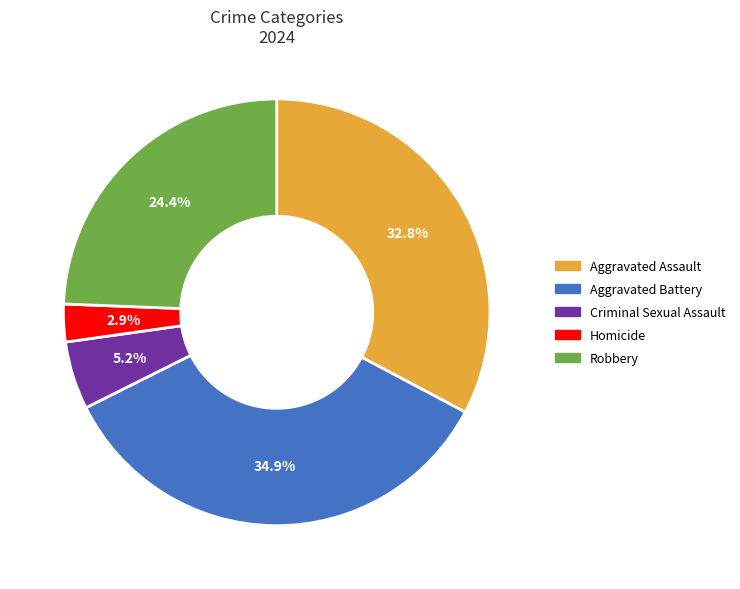

What percentage is the Robbery slice, to the nearest percent?

24%